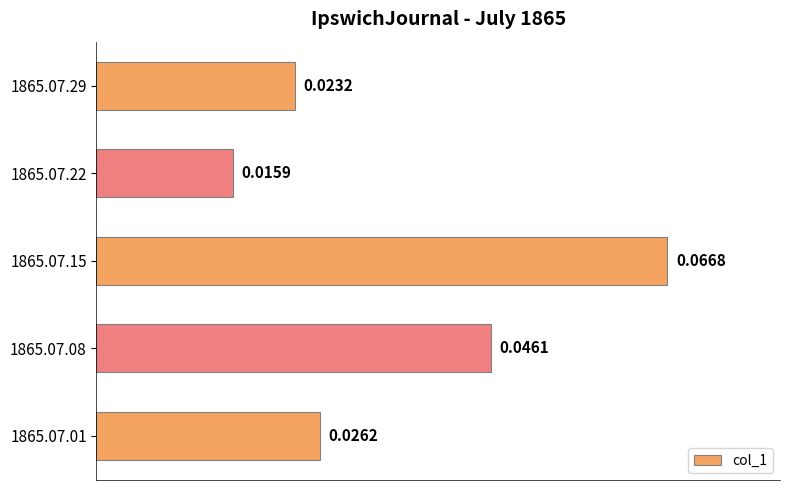

How many bars are there in total?

5